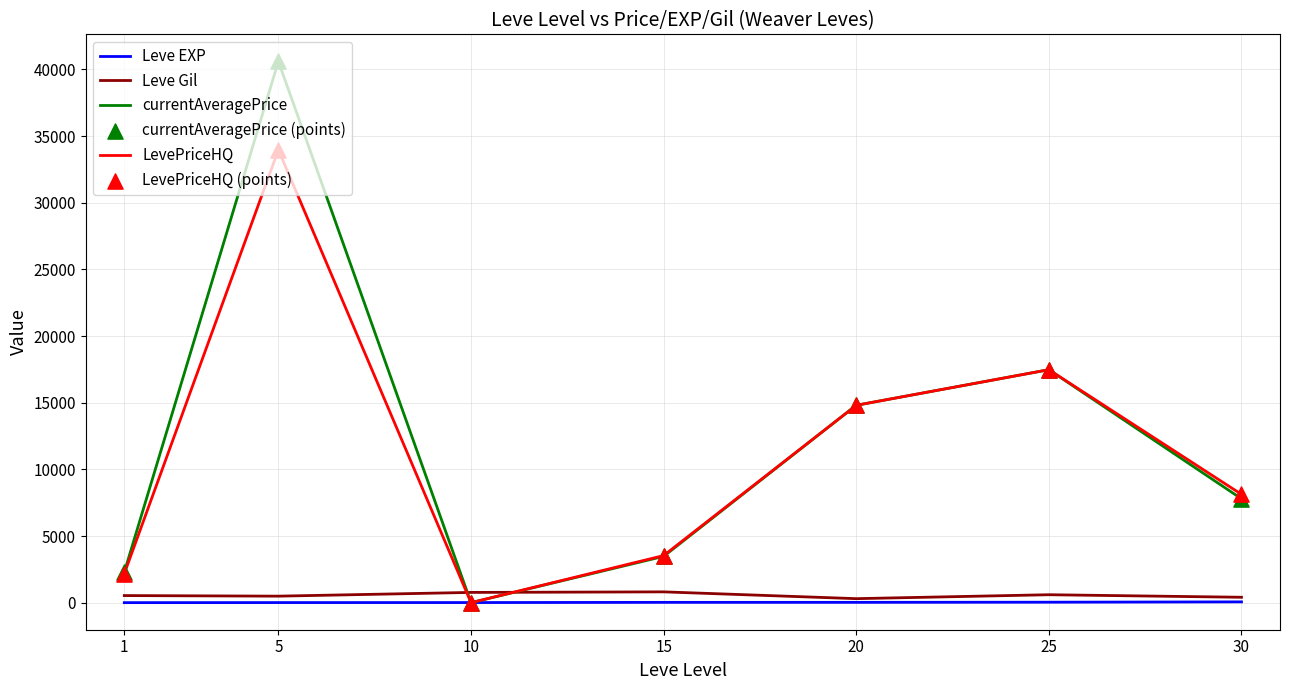

At how many categories does at least one series exceed 36380?

1